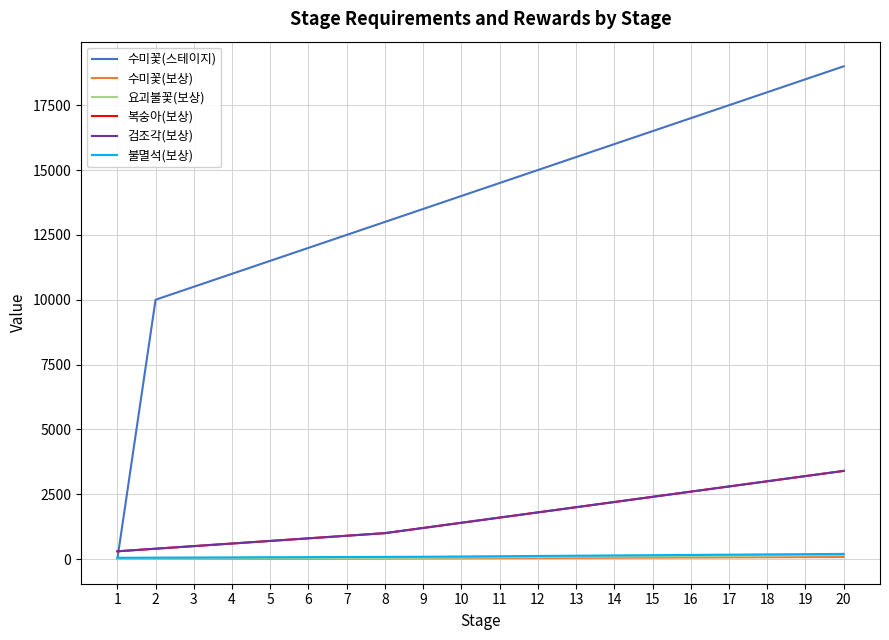

True or false: 수미꽃(스테이지) has more than 2 interior local peaks.

False